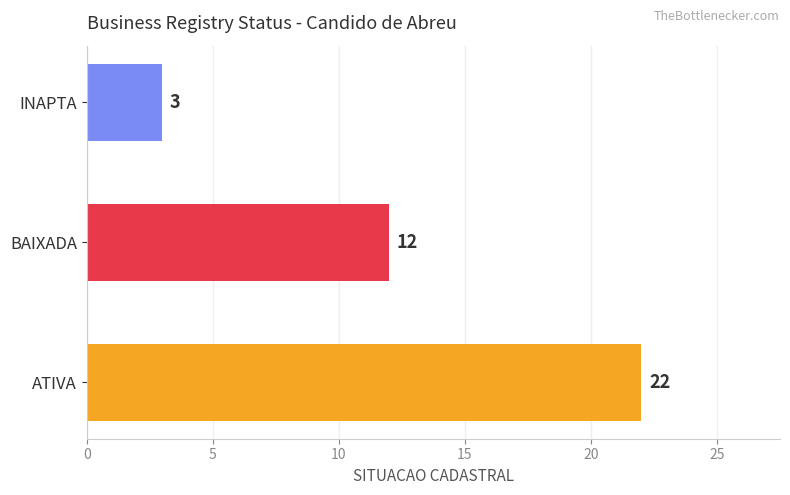

List the labels in order of value, smallest first.

INAPTA, BAIXADA, ATIVA